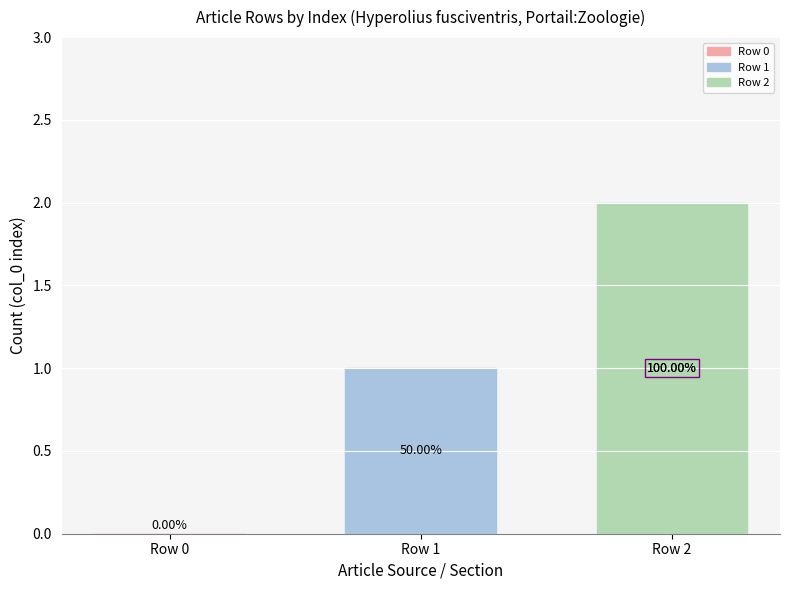

True or false: the data shows 0 at Row 0.

True